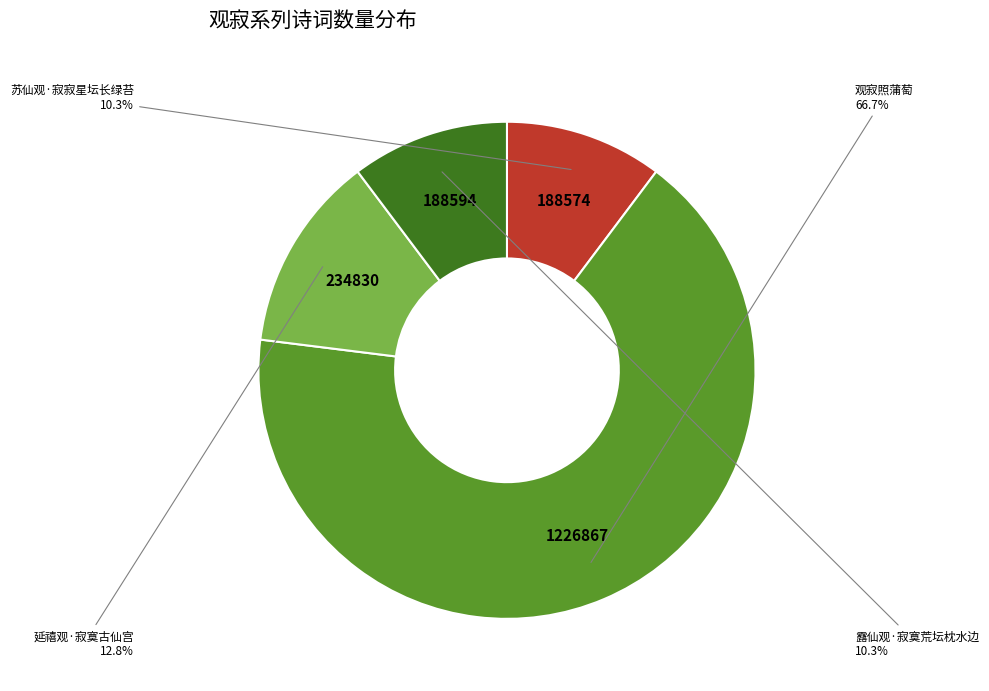

Is there a majority slice in this chart?

Yes